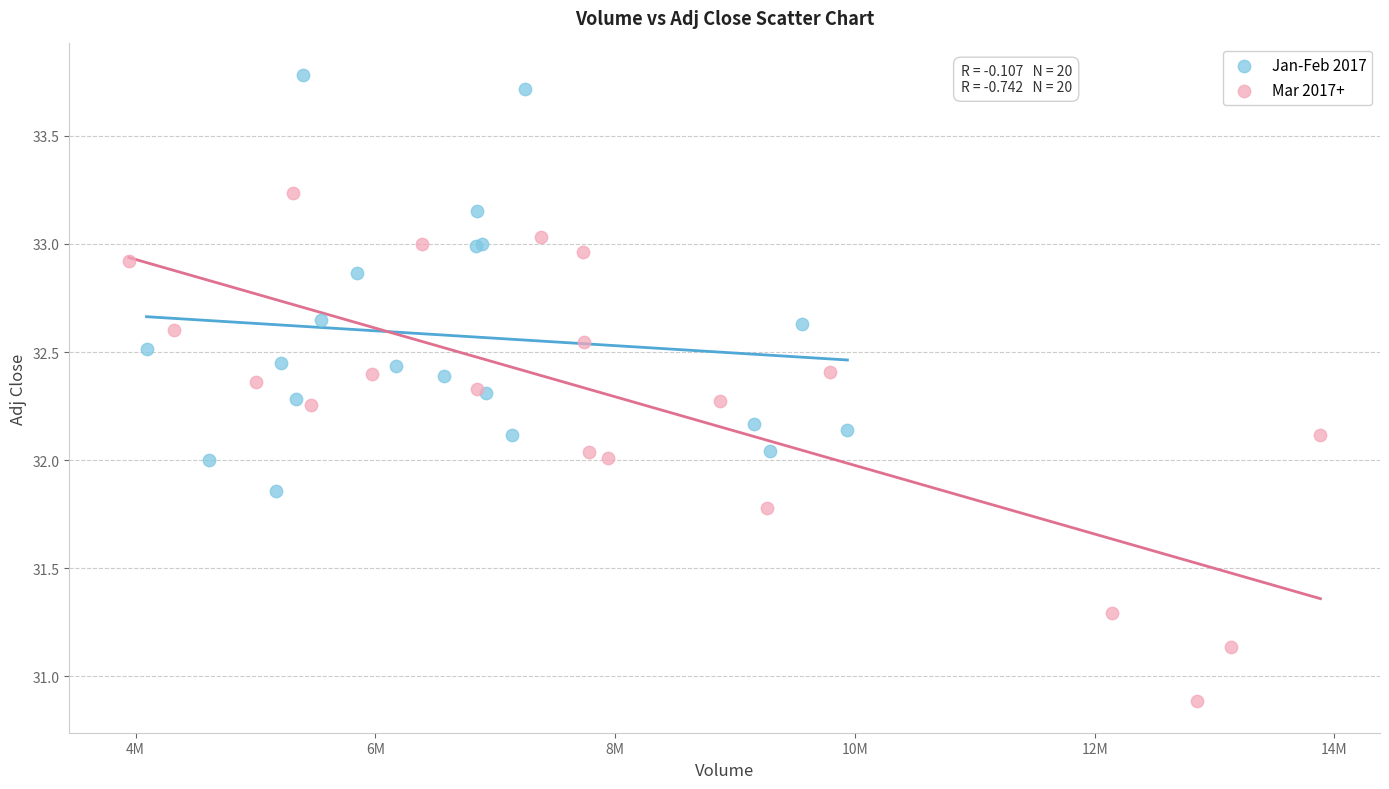

Which series reaches the maximum Y coordinate?

Jan-Feb 2017